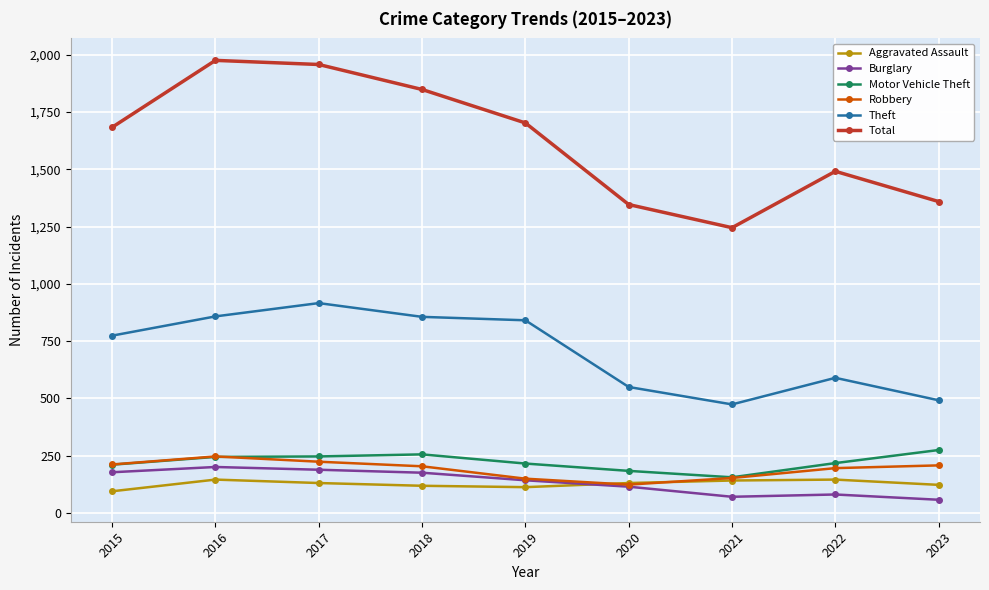

At 2023, list the series in order from largest to smallest.

Total, Theft, Motor Vehicle Theft, Robbery, Aggravated Assault, Burglary